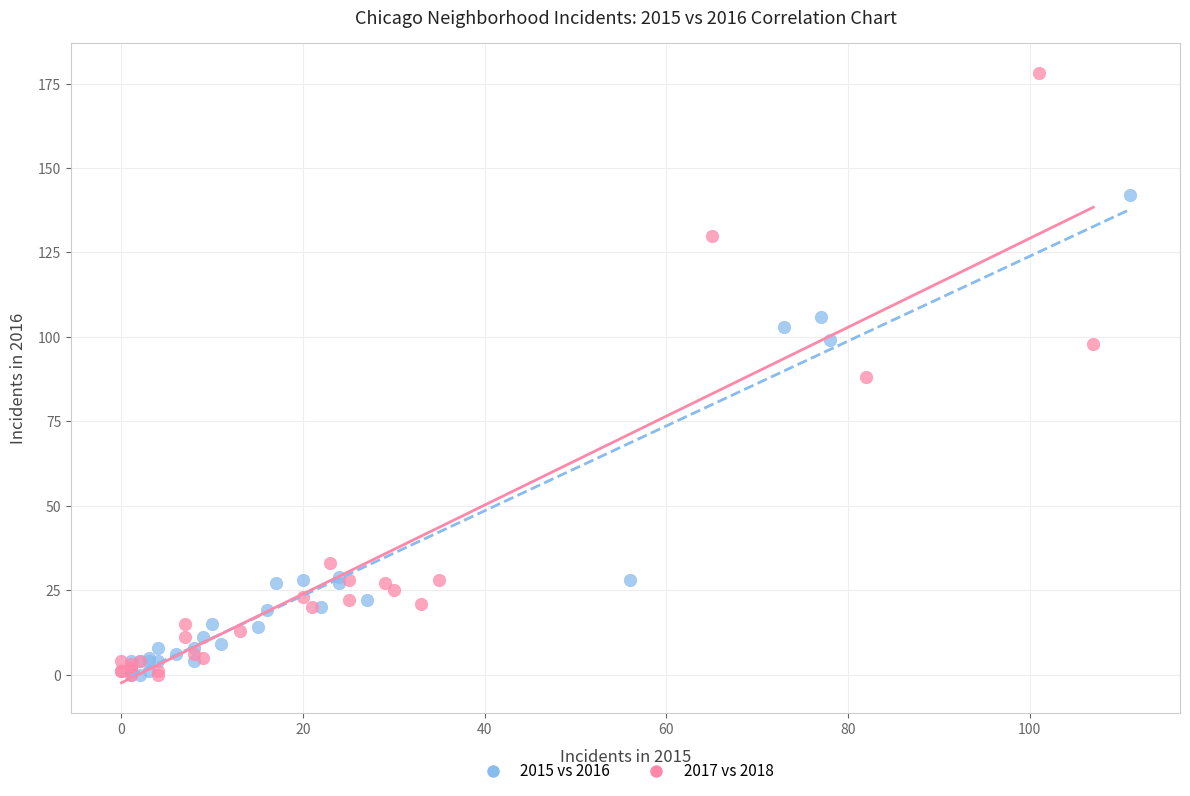

Which series has the widest spread of Y values?

2017 vs 2018